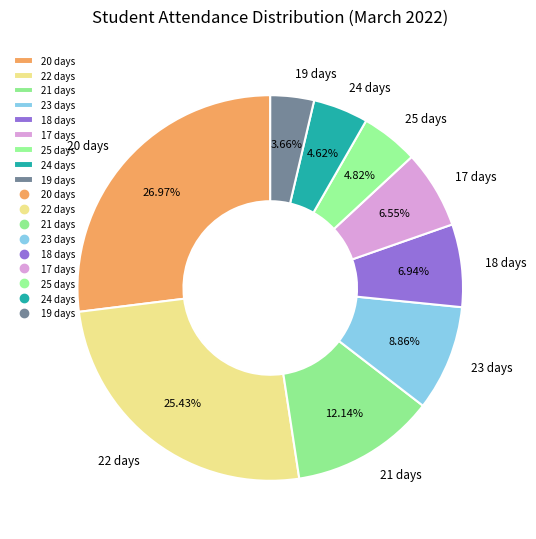

Is the sum of 21 days and 18 days greater than half?

No